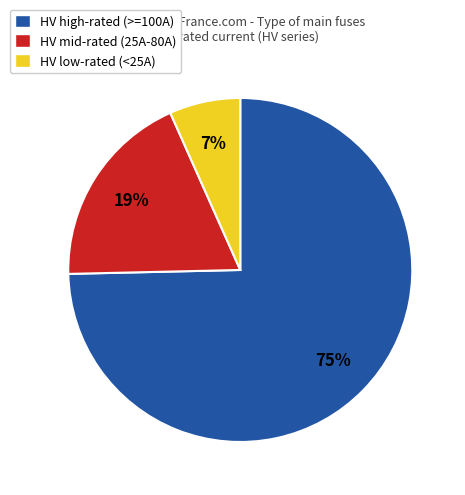

Is it true that HV mid-rated (25A-80A) is 19% of the pie?

True